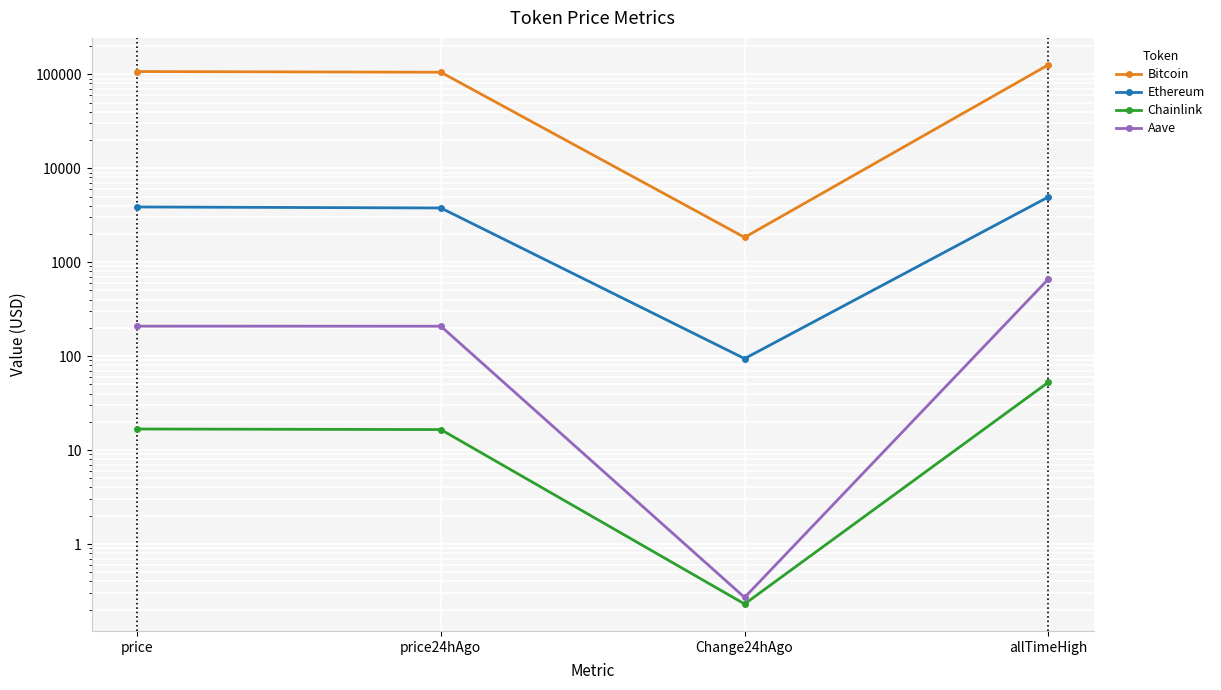

Is this an area chart (filled region under the line)?

No